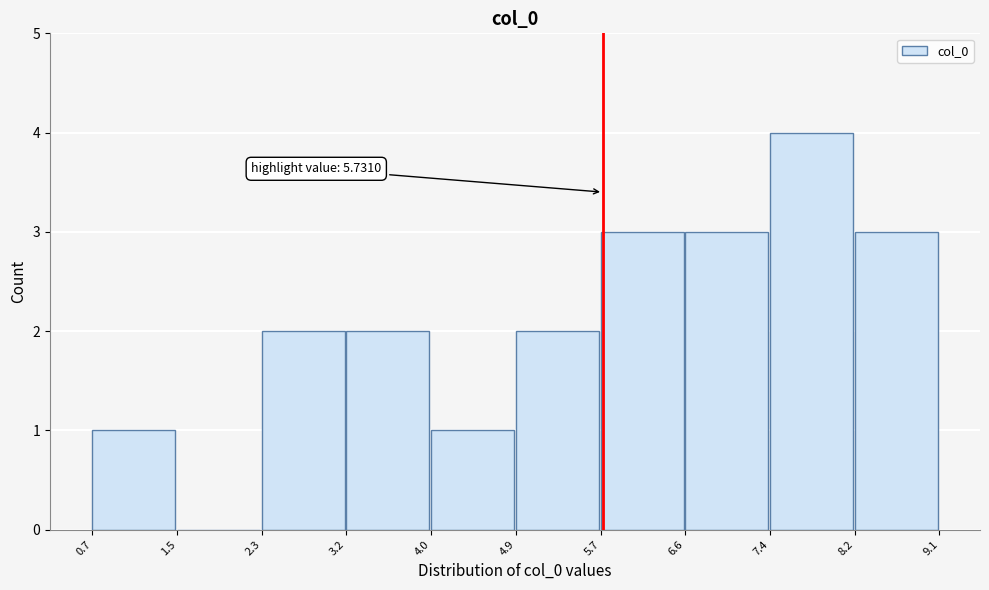

Over which range of the x-axis is the bar tallest?

7.4 to 8.2